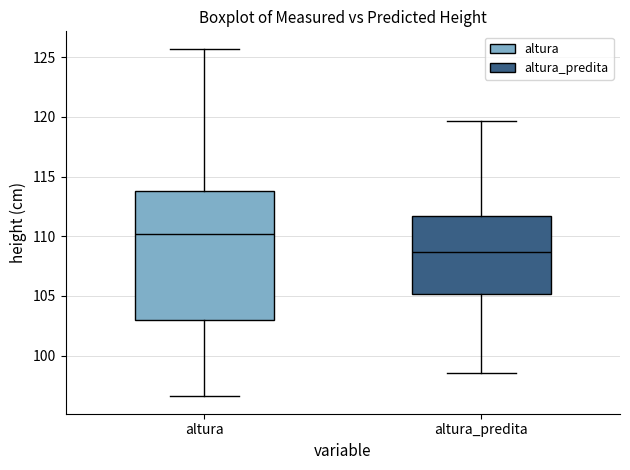

Which box's median line is the highest?

altura